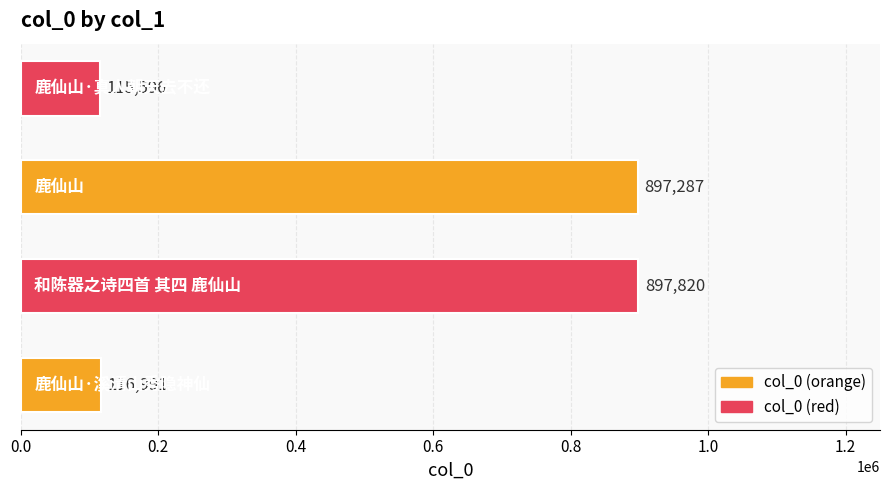

What is the maximum value shown in the chart?

897820